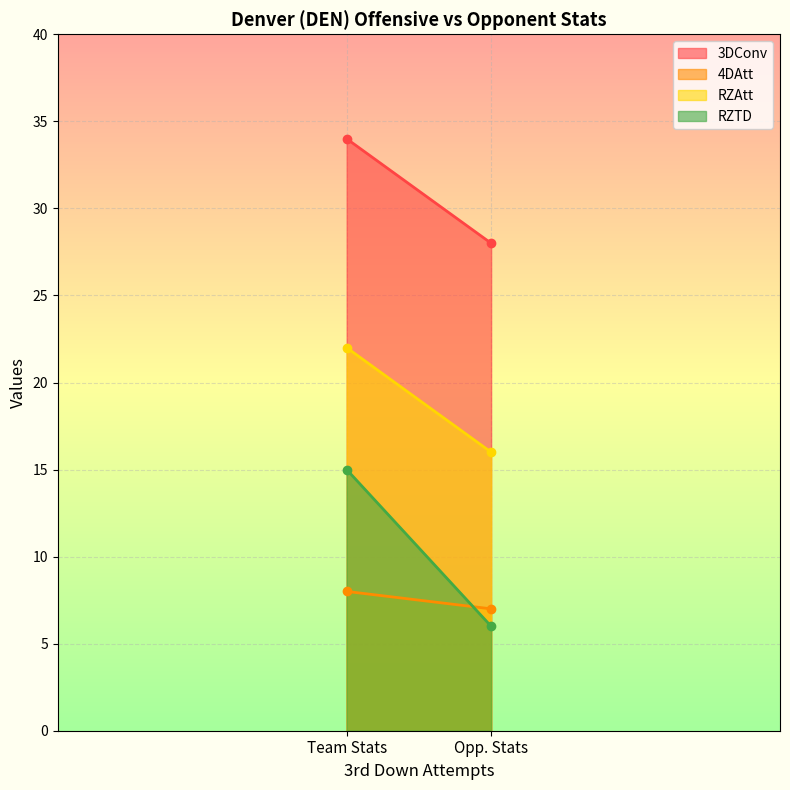

What is the difference between the highest and lowest values at Opp. Stats?

22